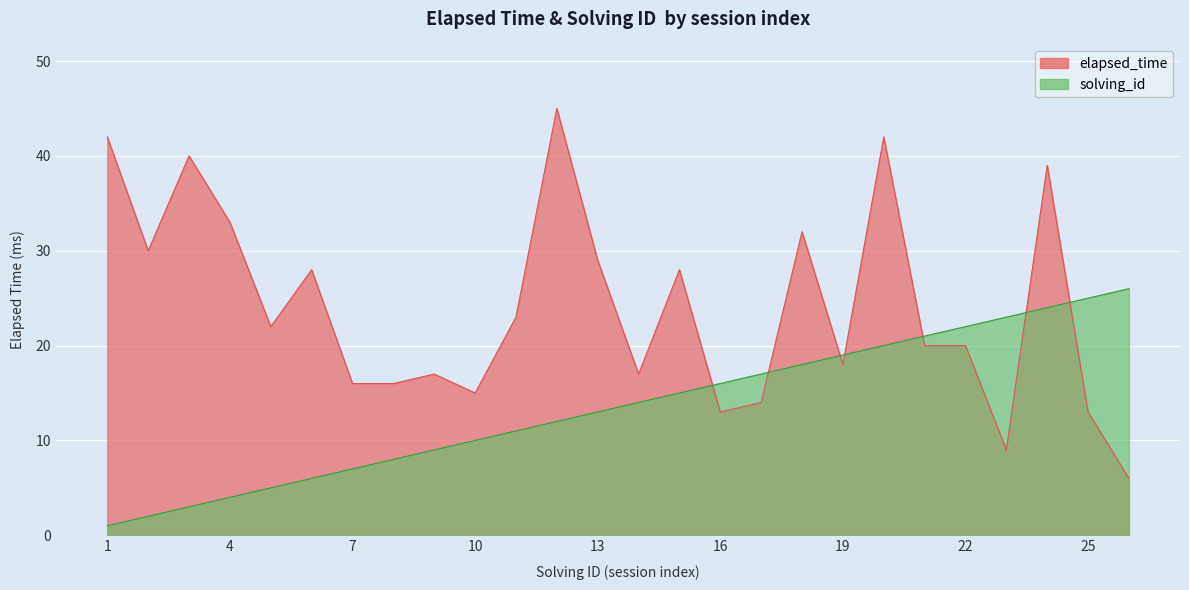

True or false: solving_id has more than 1 points higher than both neighbors.

False